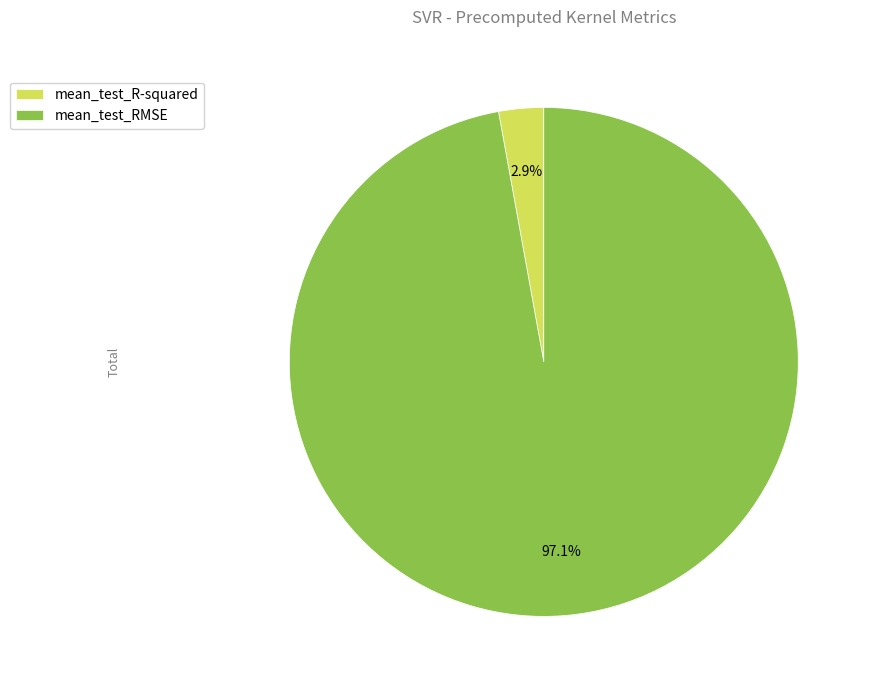

Is it true that mean_test_RMSE is 97% of the pie?

True